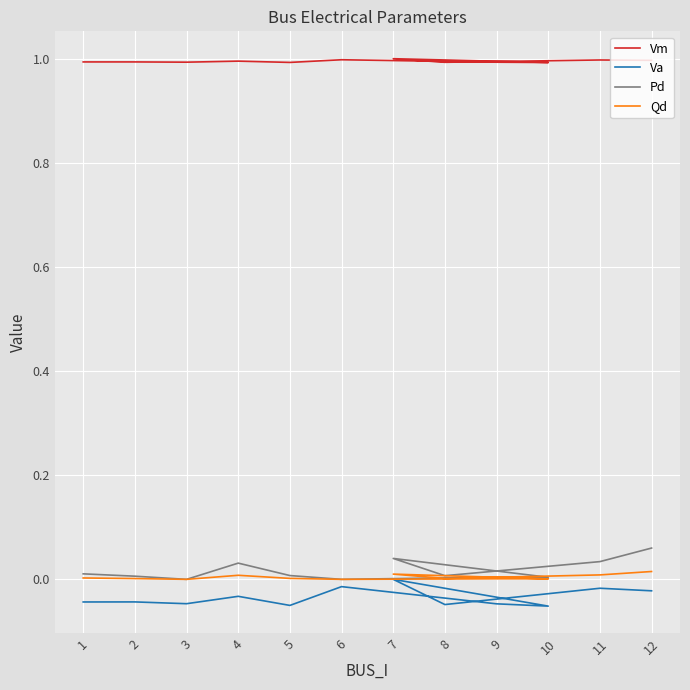

At which label is Pd closest to 0?

3